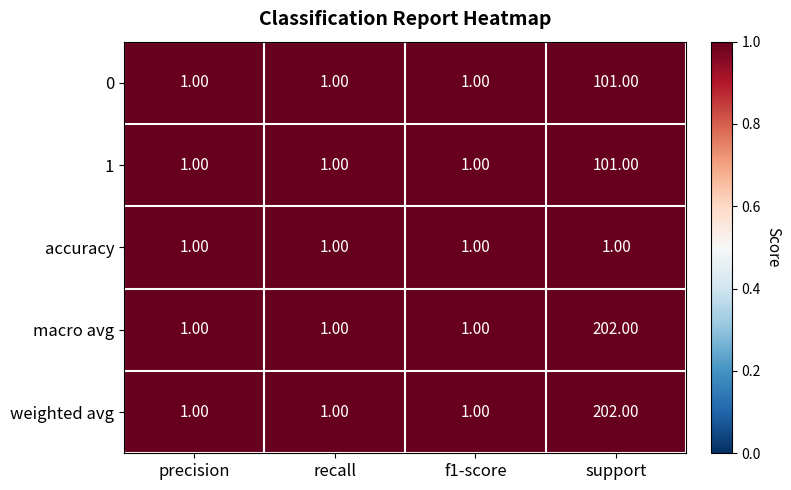

What is the minimum value shown in the chart?

1